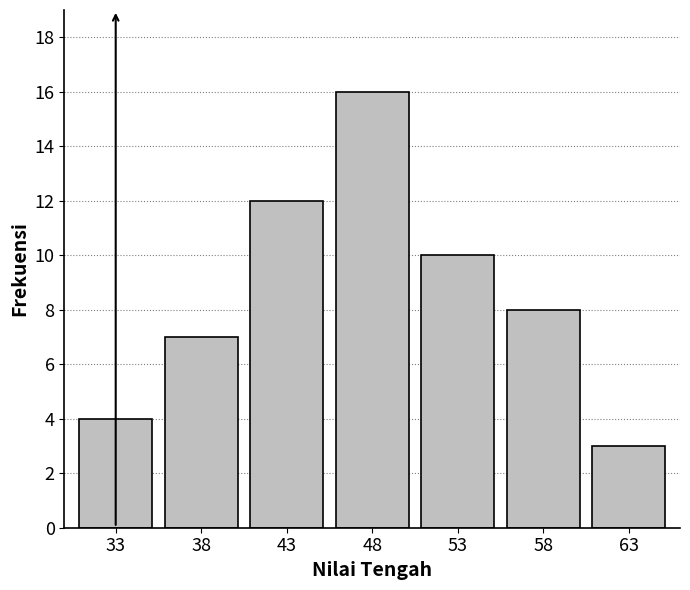

Reading left to right, list all the values displayed in this chart.

4	7	12	16	10	8	3